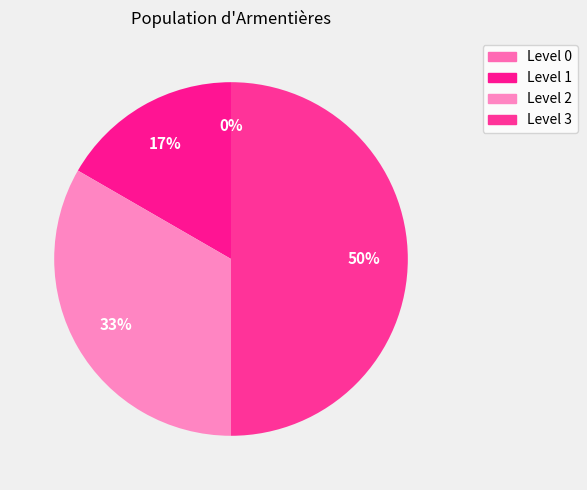

True or false: 0 accounts for 0% of the total.

True